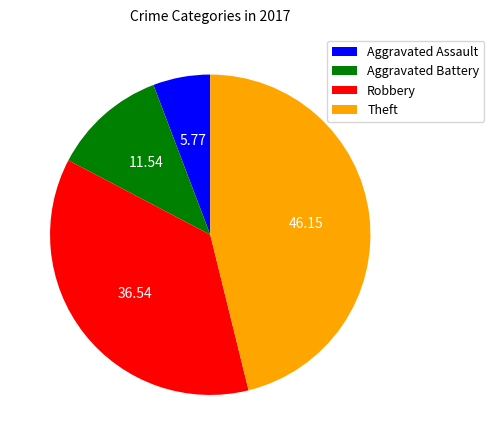

What is the ratio of the value at Aggravated Assault to the value at Aggravated Battery?

0.5